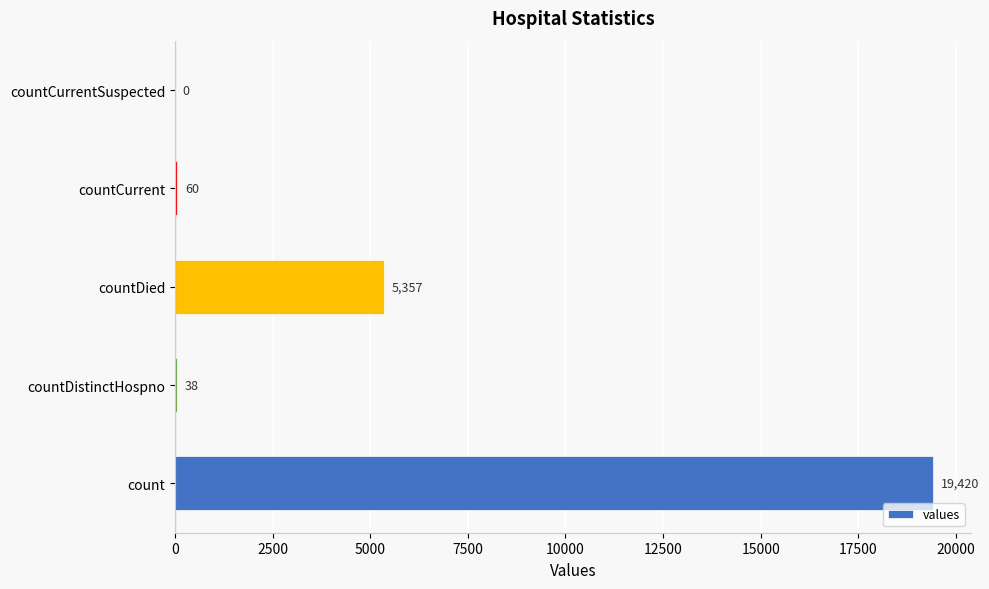

What is the sum of the values at countCurrent and countDied?

5417